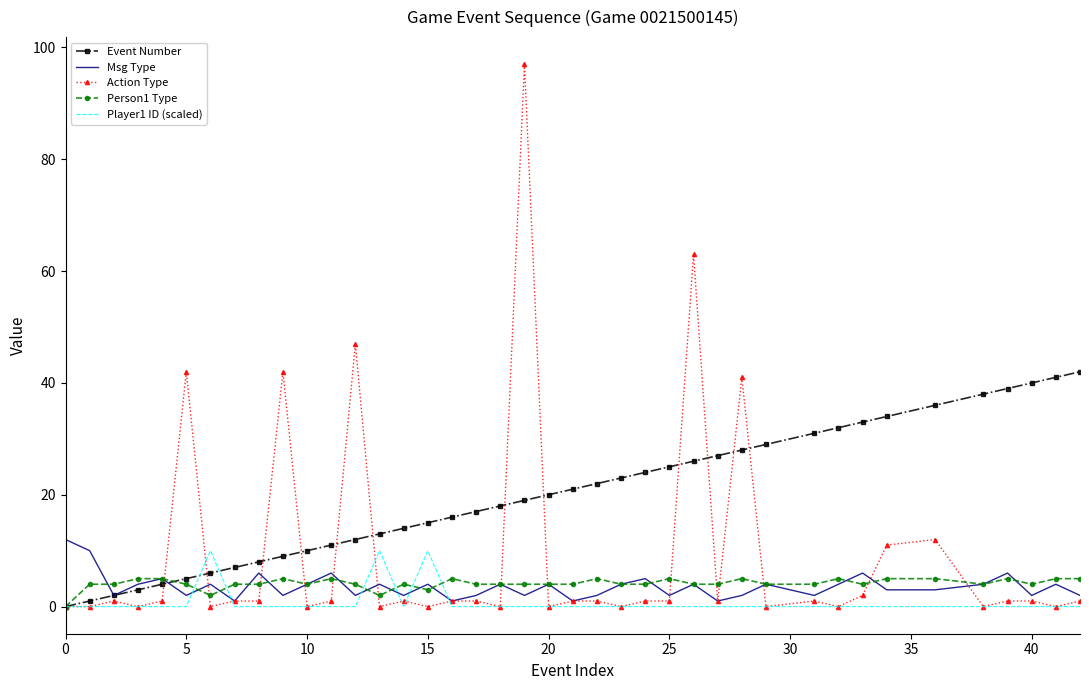

True or false: Person1 Type has more than 2 points higher than both neighbors.

True